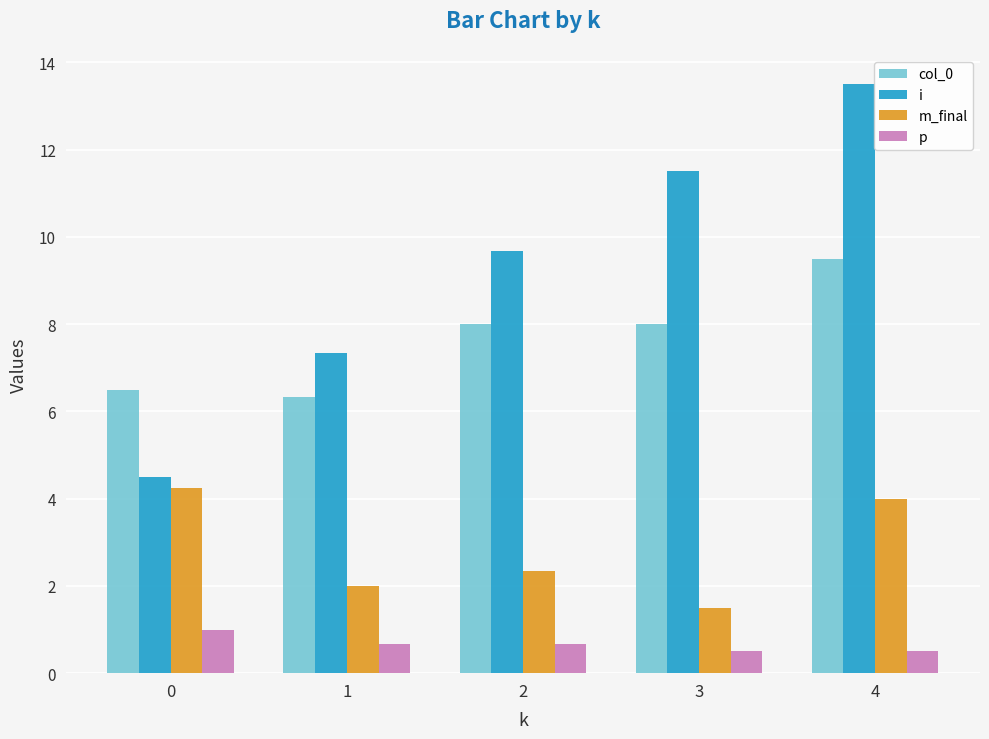

At how many categories does at least one series exceed 5?

5